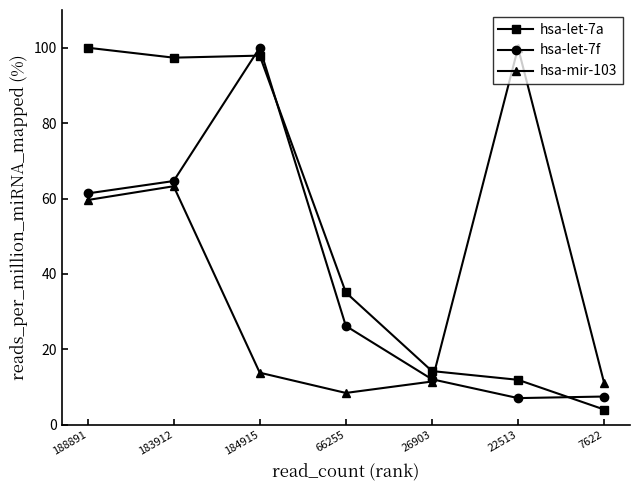

What is the total value across all series at 184915?

211.7